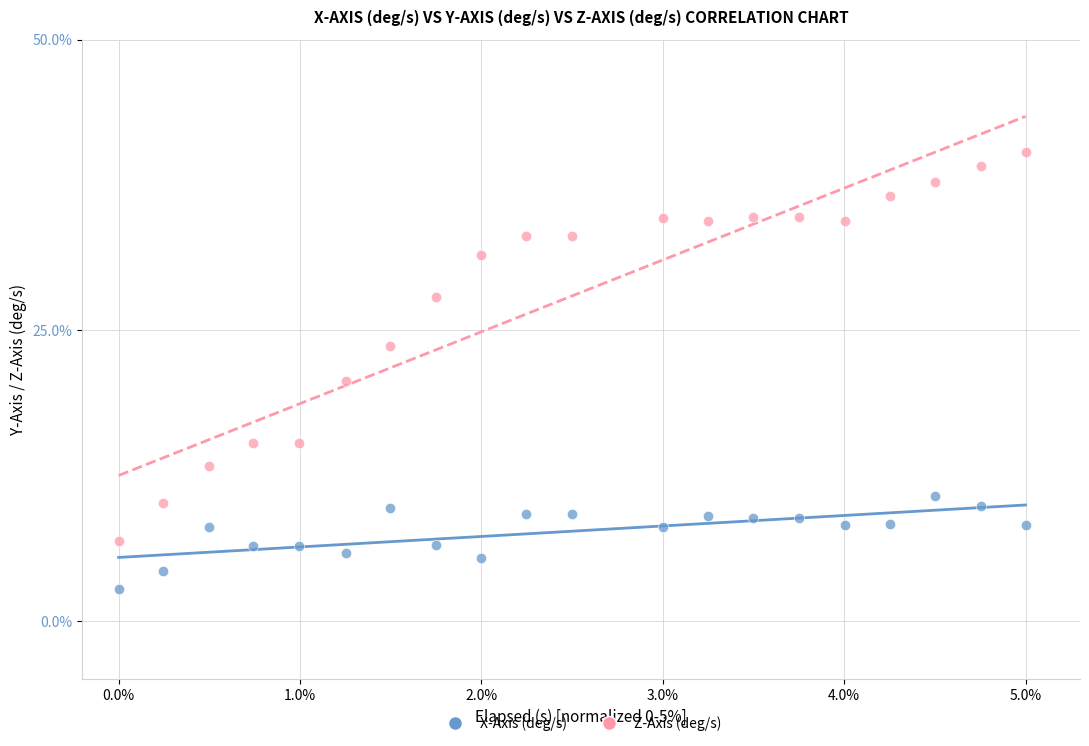

Across all data points, what is the range of Y values (max minus min)?

37.6